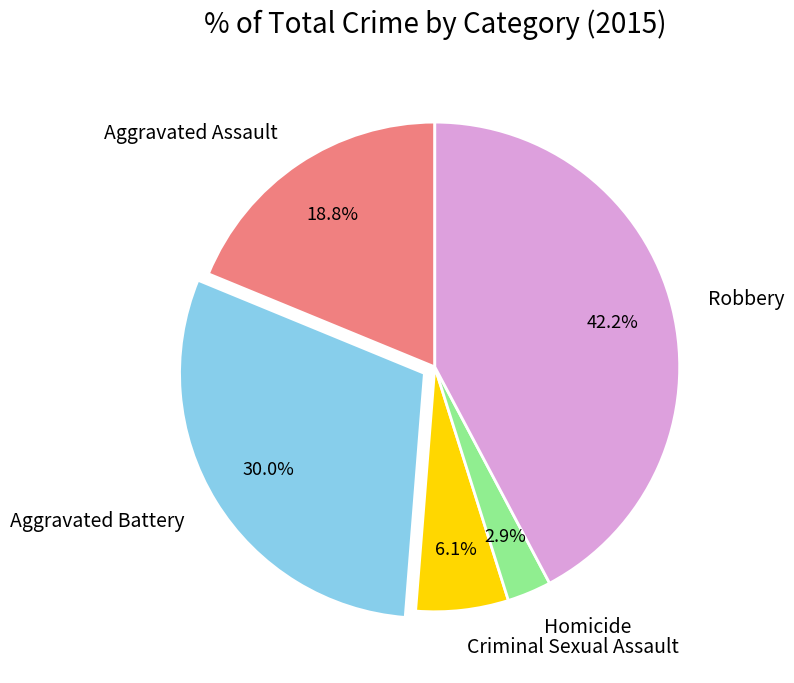

To the nearest percent, what is the difference between the Robbery and Aggravated Battery slice percentages?

12%